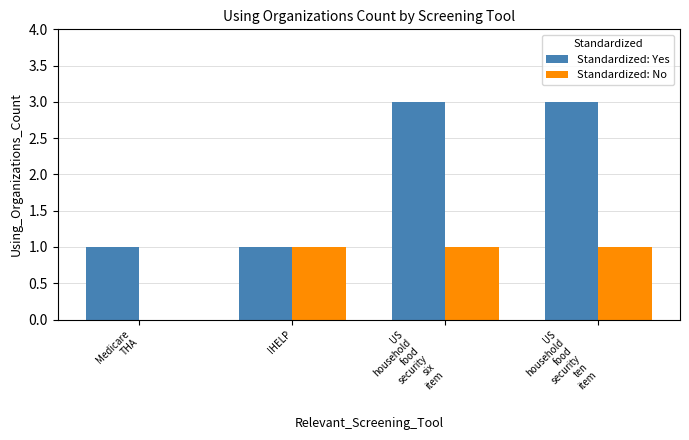

The Standardized: Yes series shows 1 at Medicare
THA. True or false?

True